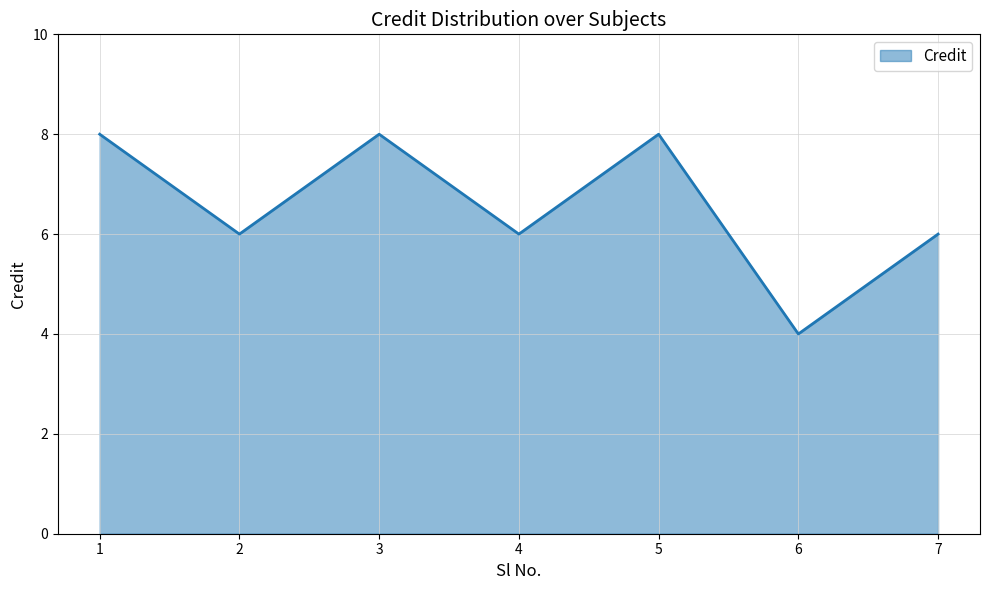

What is the smallest value displayed?

4